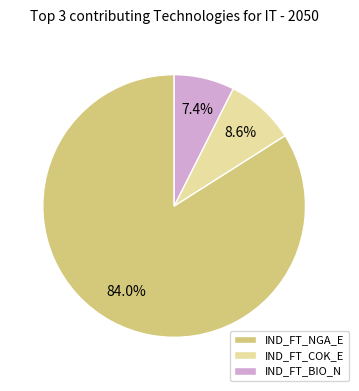

What is the total percentage of IND_FT_COK_E and IND_FT_NGA_E?

92.6%